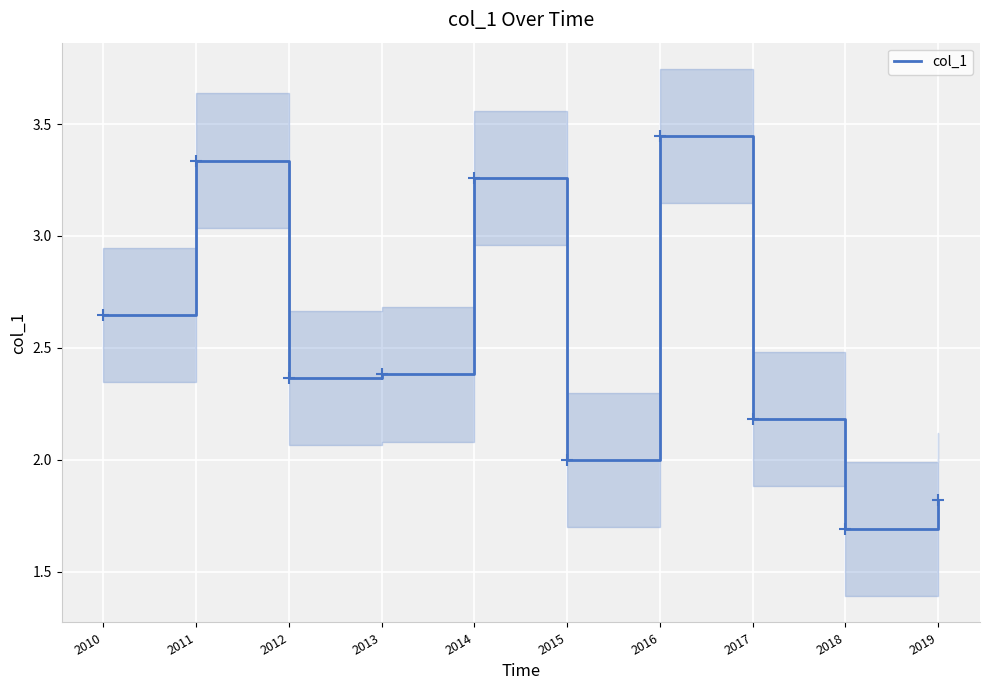

List the labels in order of value, smallest first.

2018, 2019, 2015, 2017, 2012, 2013, 2010, 2014, 2011, 2016